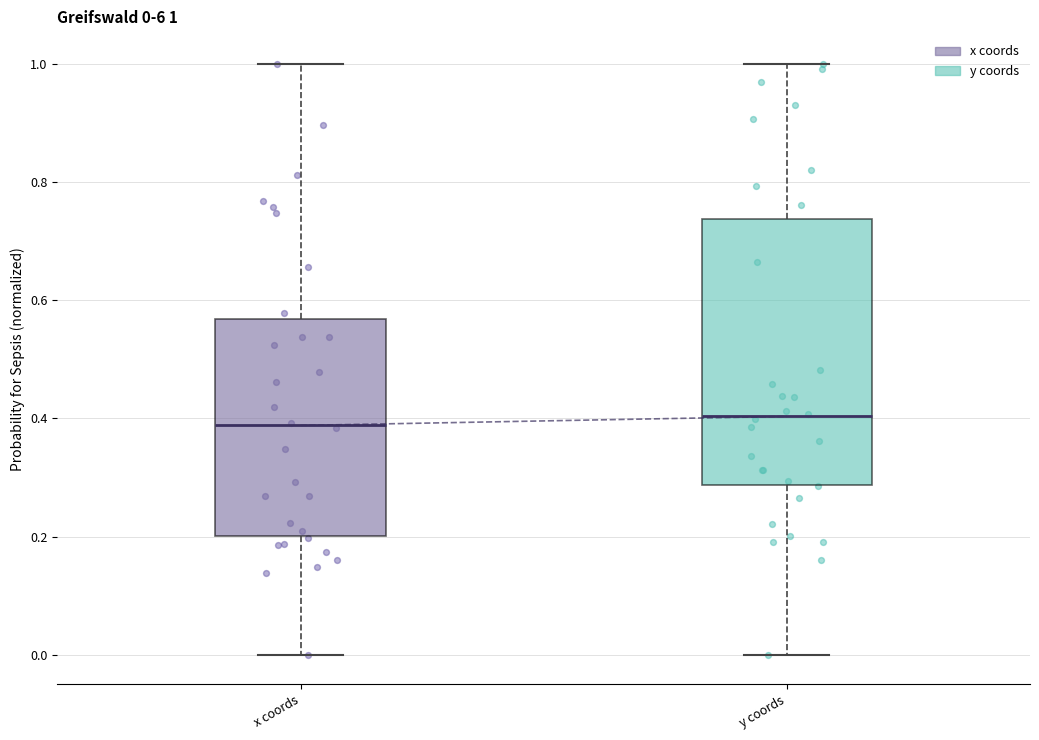

Comparing the boxes themselves (not the whiskers), which one is the tallest?

y coords